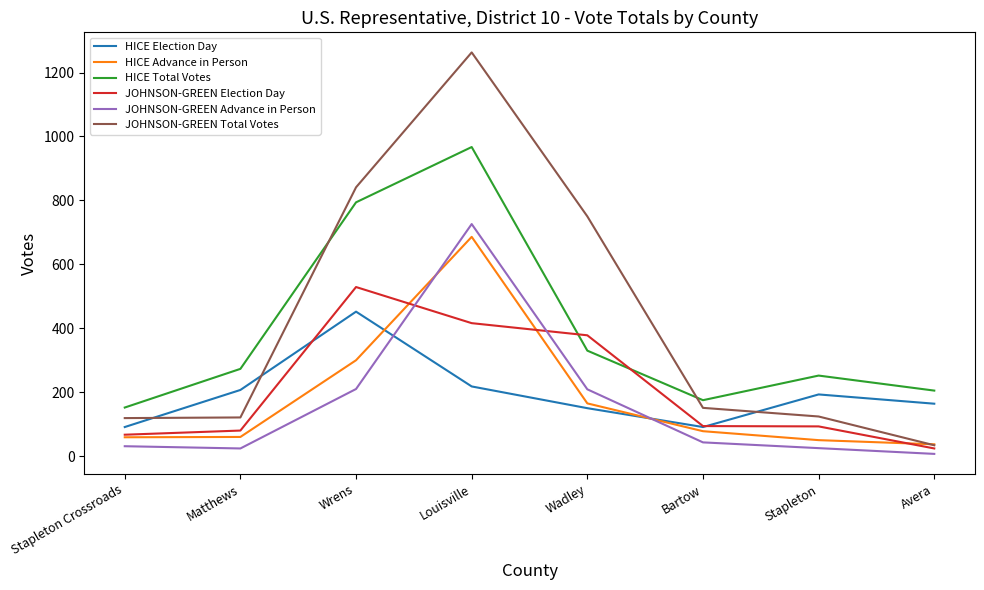

Rank the series at Wrens from highest to lowest value.

JOHNSON-GREEN Total Votes, HICE Total Votes, JOHNSON-GREEN Election Day, HICE Election Day, HICE Advance in Person, JOHNSON-GREEN Advance in Person